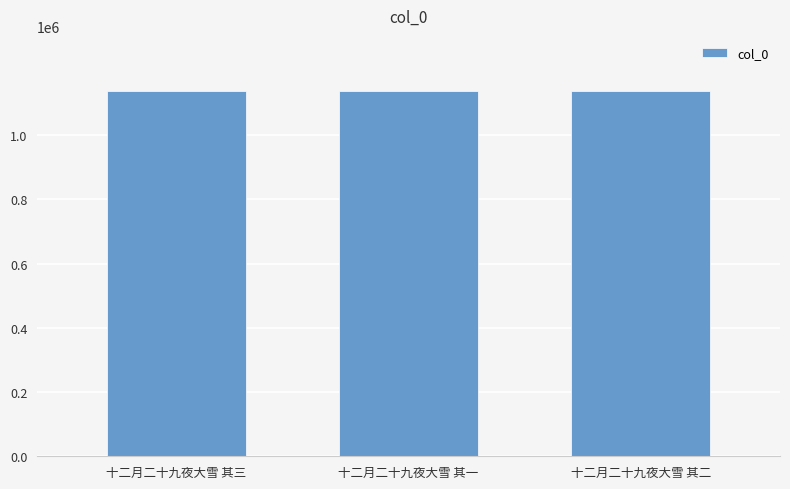

What is the change in value from 十二月二十九夜大雪 其三 to 十二月二十九夜大雪 其二?

+1